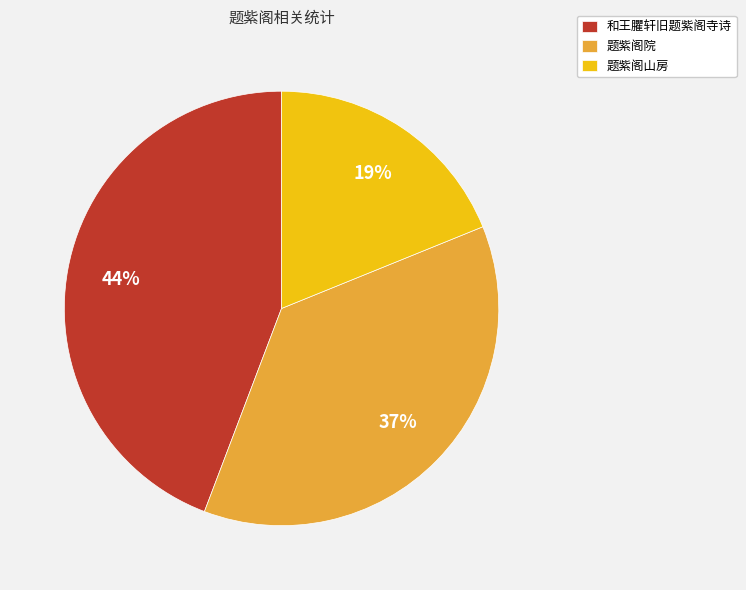

Which slice is the largest?

和王臞轩旧题紫阁寺诗